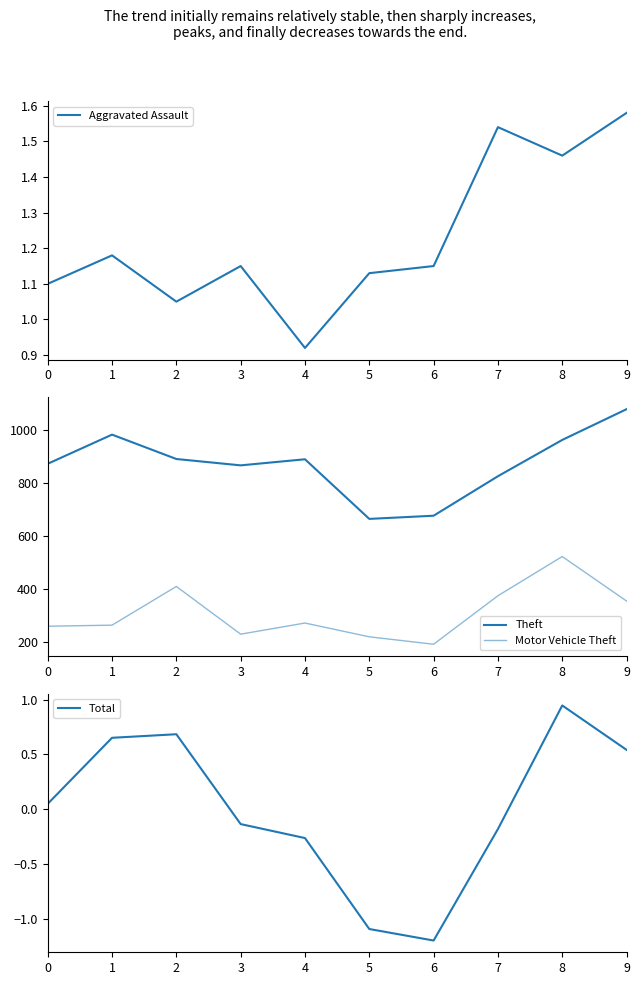

At which category does Motor Vehicle Theft reach its first local valley?

3